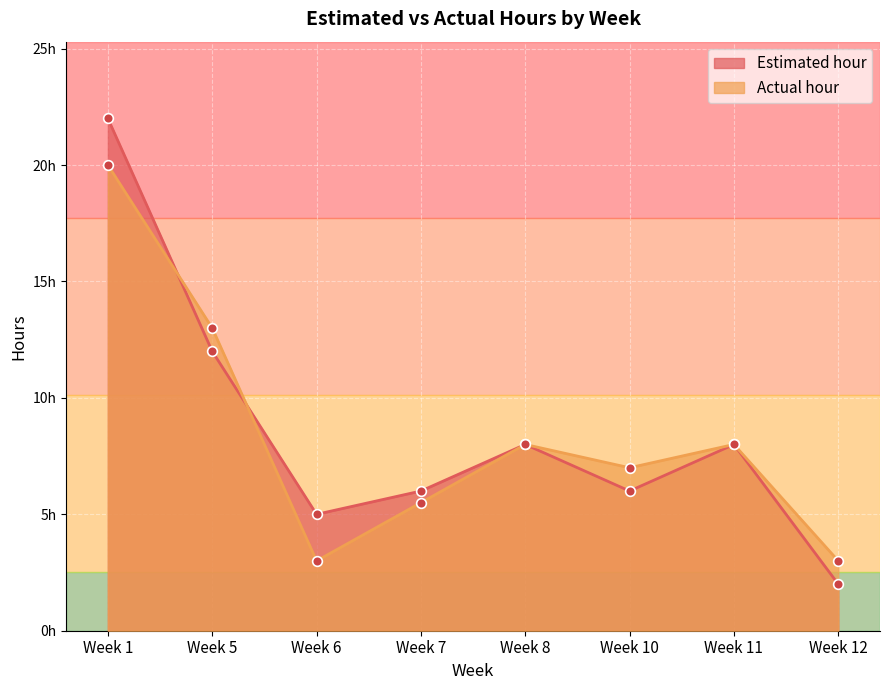

Reading left to right, extract all data points from this chart.

Estimated hour: Week 1=22.0	Week 5=12.0	Week 6=5.0	Week 7=6.0	Week 8=8.0	Week 10=6.0	Week 11=8.0	Week 12=2.0
Actual hour: Week 1=20.0	Week 5=13.0	Week 6=3.0	Week 7=5.5	Week 8=8.0	Week 10=7.0	Week 11=8.0	Week 12=3.0